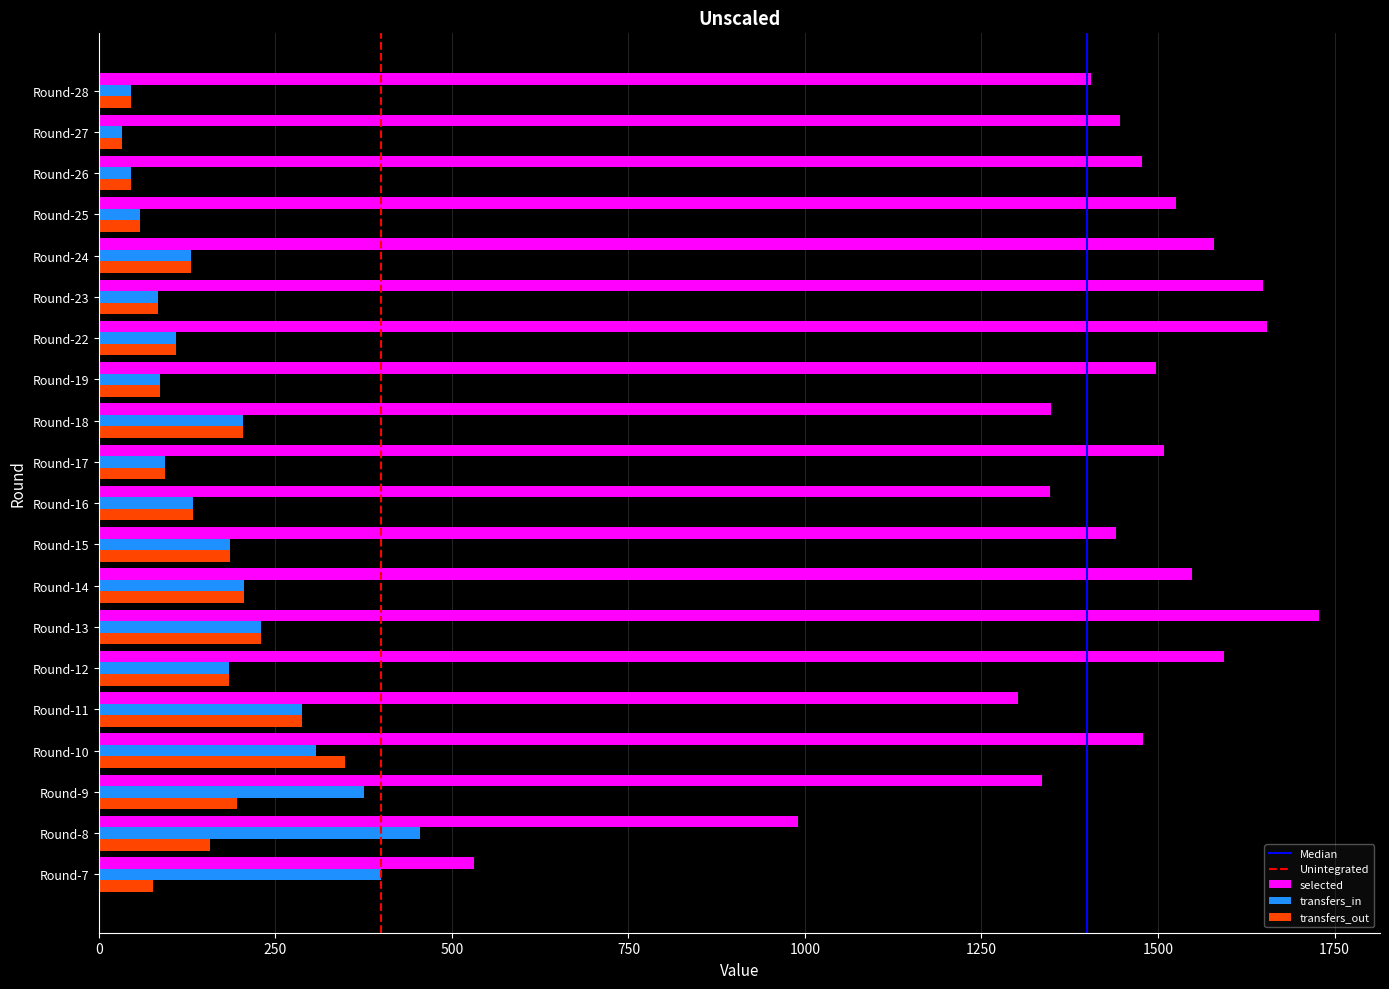

At which label does selected reach its minimum?

Round-7